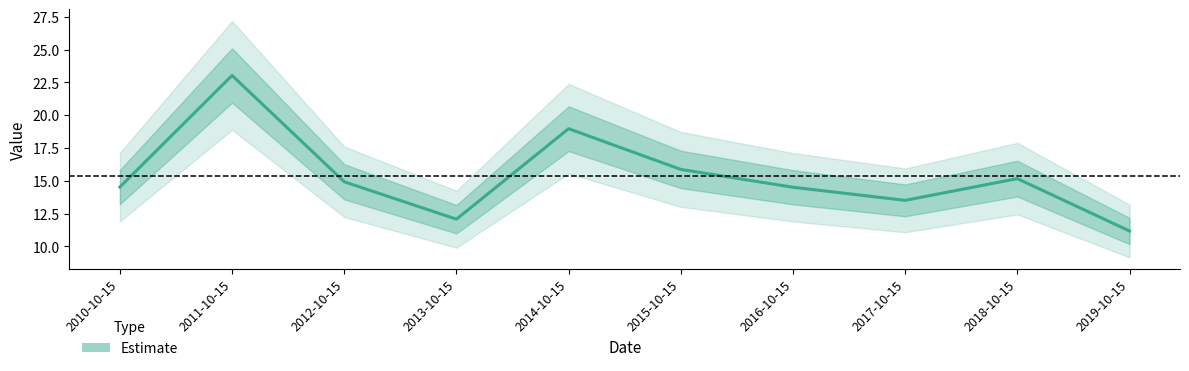

What value does the data have at 2013-10-15?

12.1